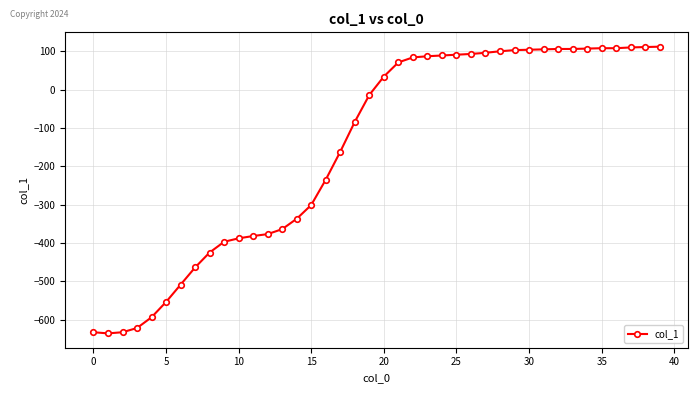

What is the value of the 16th point from the left?

-301